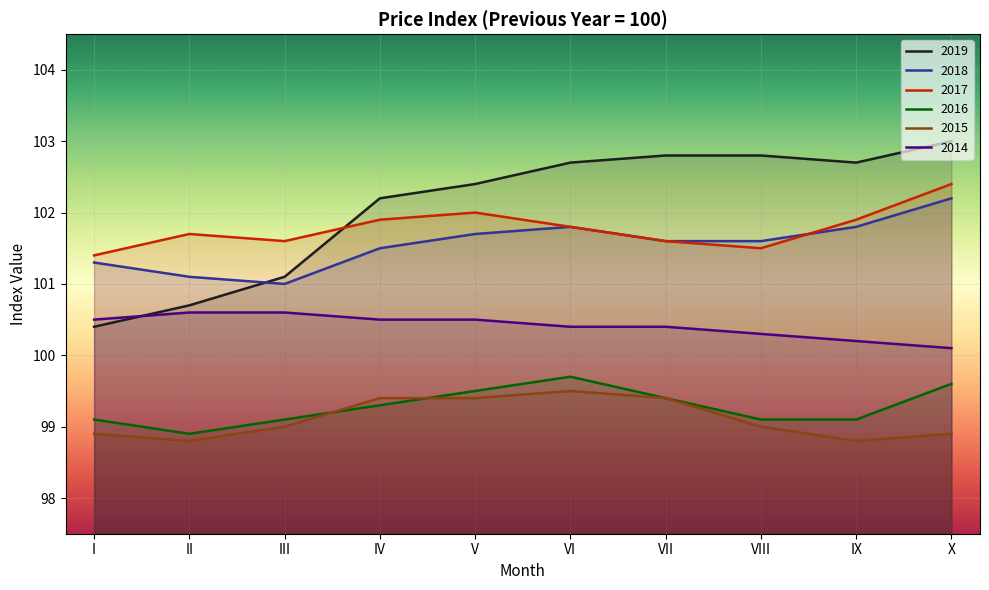

At II, list the series in order from smallest to largest.

2015, 2016, 2014, 2019, 2018, 2017